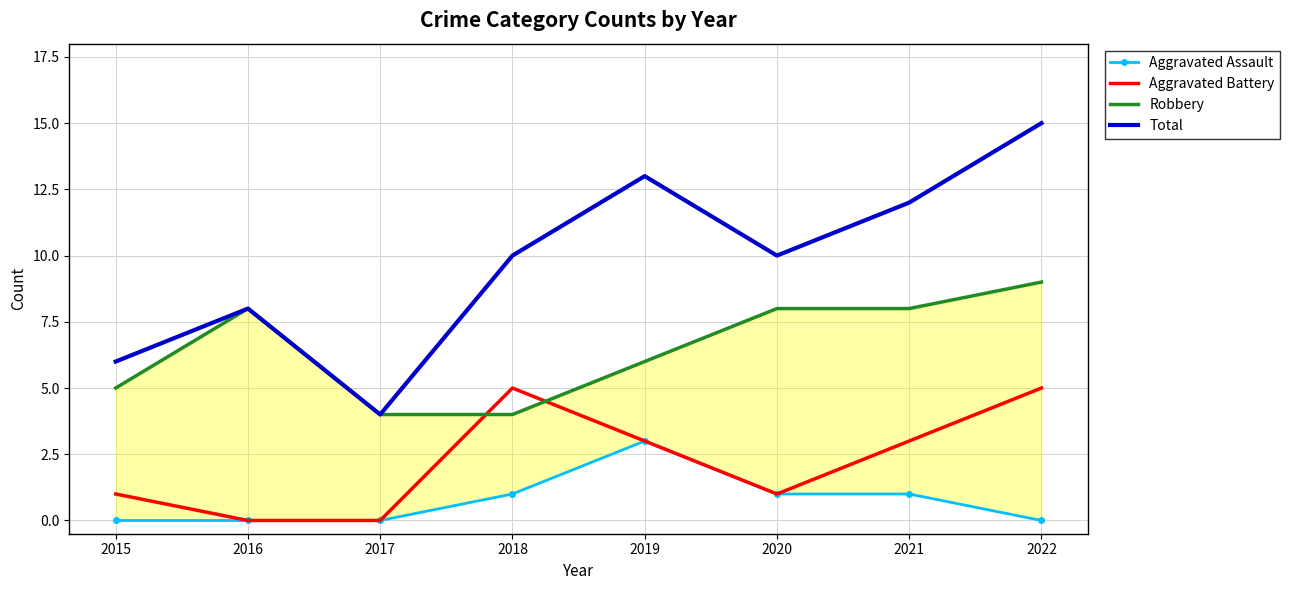

At which category does the chart reach its minimum across all series?

2015